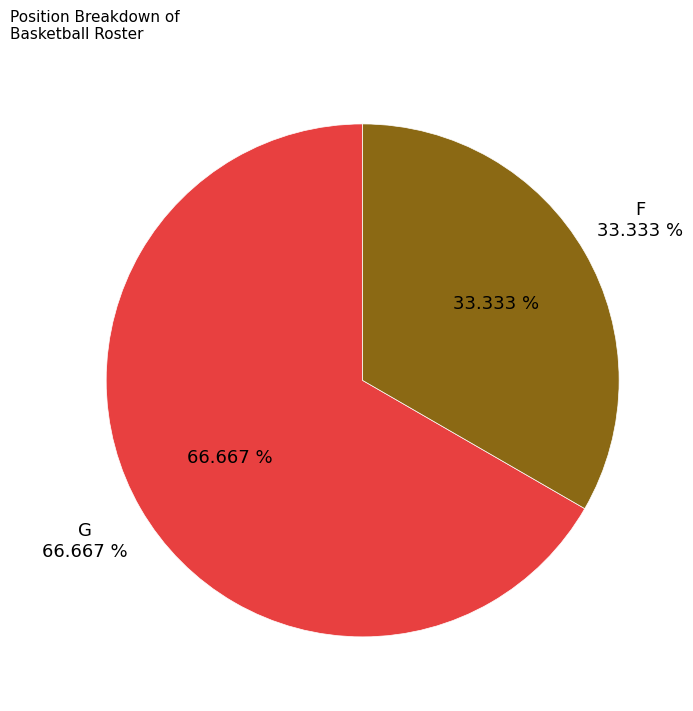

What is the smallest slice in the pie chart?

F